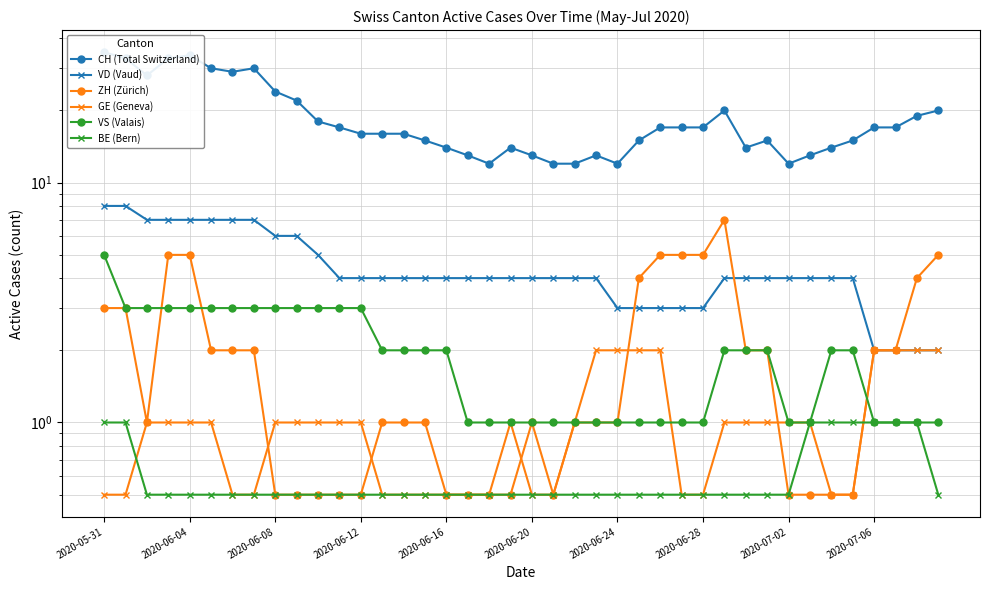

Is it true that BE (Bern) equals 0.5 at 2020-06-24?

True